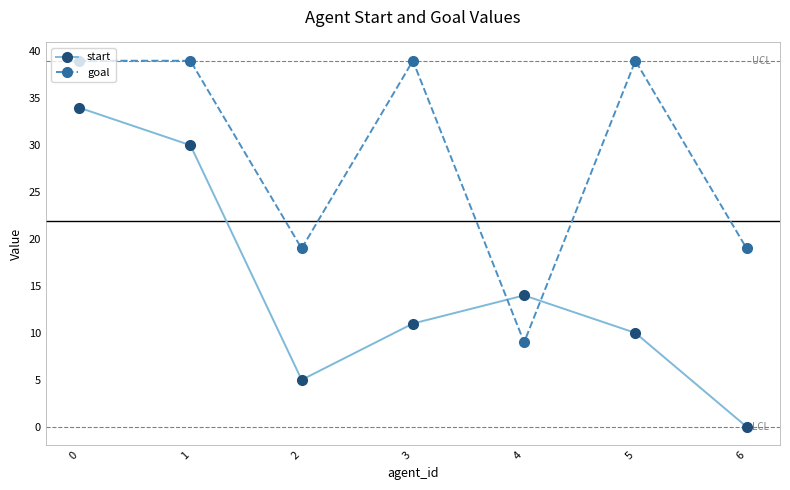

What is the difference between the second highest and minimum values in the start series?

30